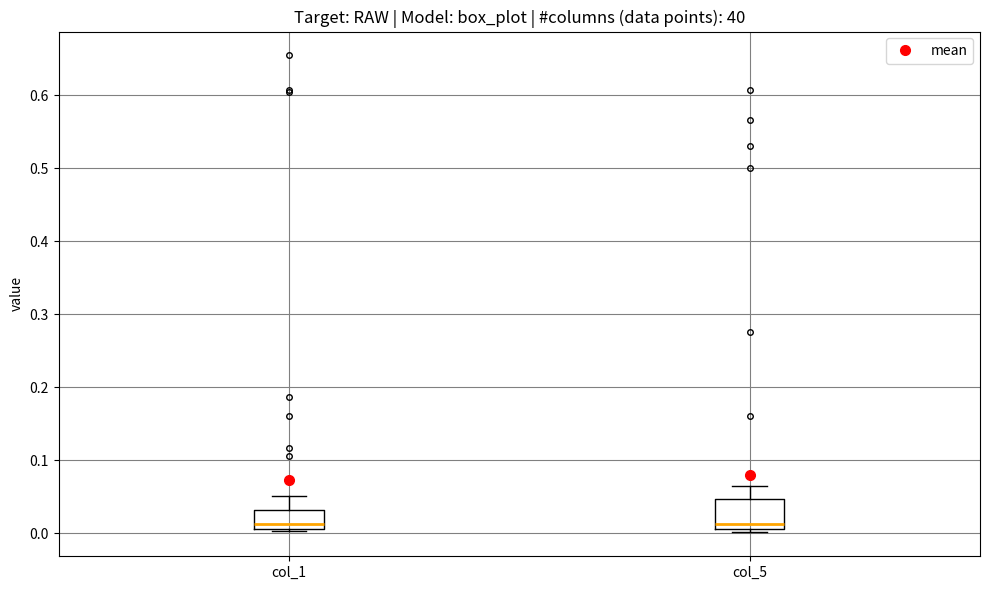

Reading left to right, transcribe this box plot: for each box, give where its median line is, the range the box spans, and where its two whiskers end, as read against the y-axis. The values are not printed on the chart, so give them approximately, as read against the axis.

col_1: median 0.01 (just above the box's lower edge), box 0.01 to 0.03, whiskers 0.00 to 0.05
col_5: median 0.01 (just above the box's lower edge), box 0.01 to 0.05, whiskers 0.00 to 0.06